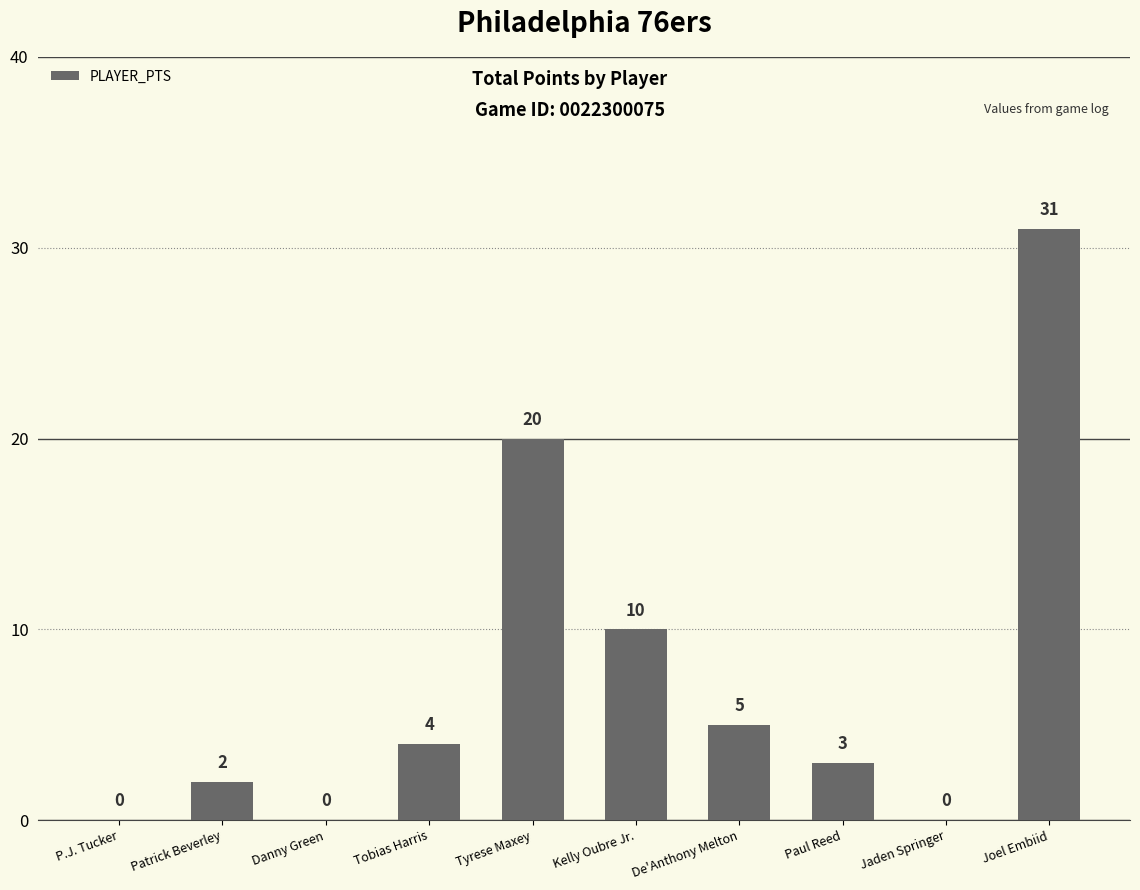

What is the sum of the values at Tyrese Maxey and Kelly Oubre Jr.?

30